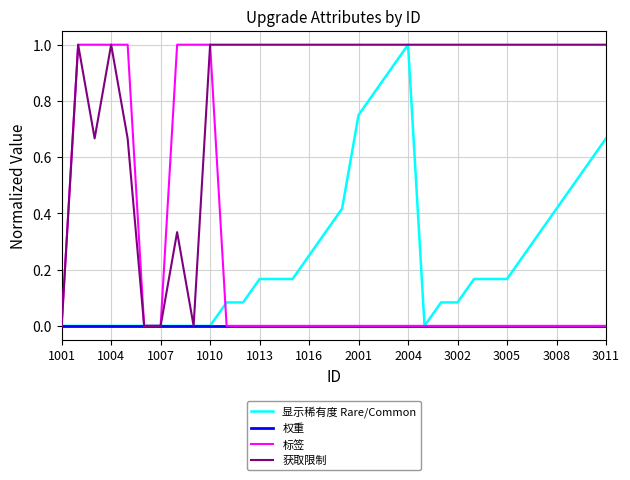

True or false: 显示稀有度 Rare/Common and 标签 cross at least once.

True